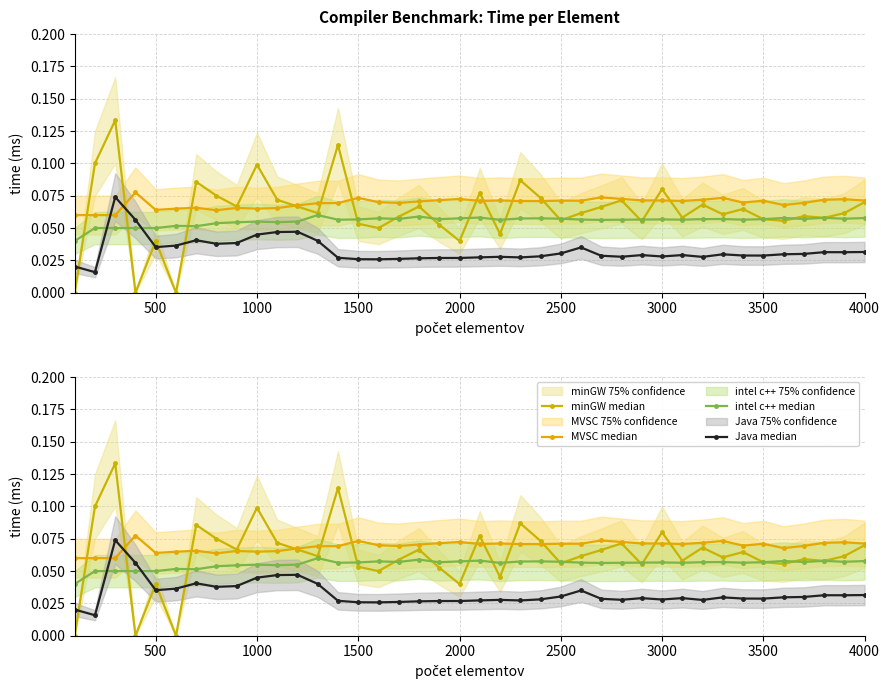

In MVSC median, how many points are lower than both neighbors (excluding endpoints)?

10